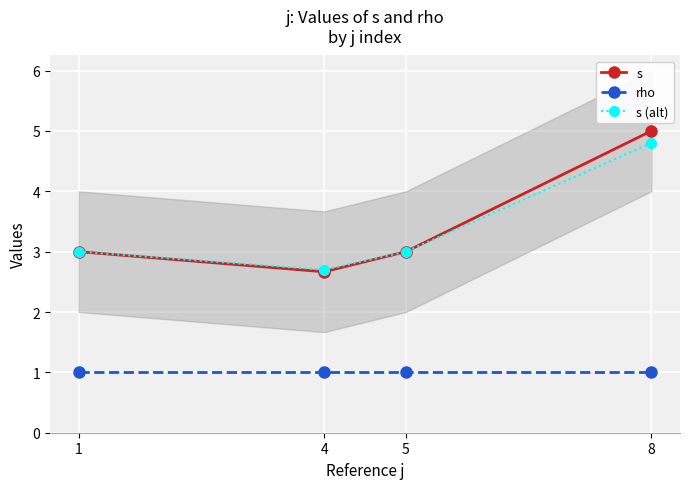

At which category does the chart reach its peak across all series?

8